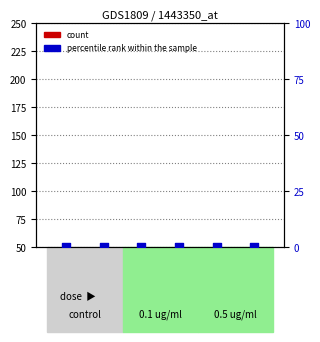

At which category is the sum across all series the highest?

GSM88339